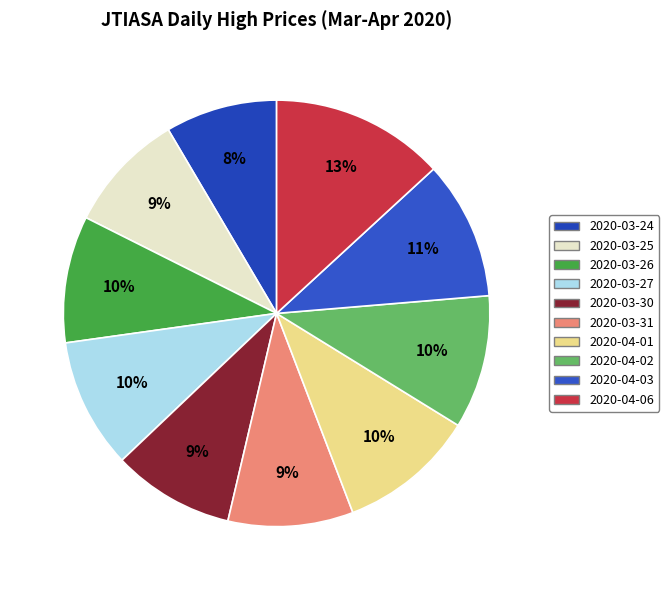

Is there a majority slice in this chart?

No